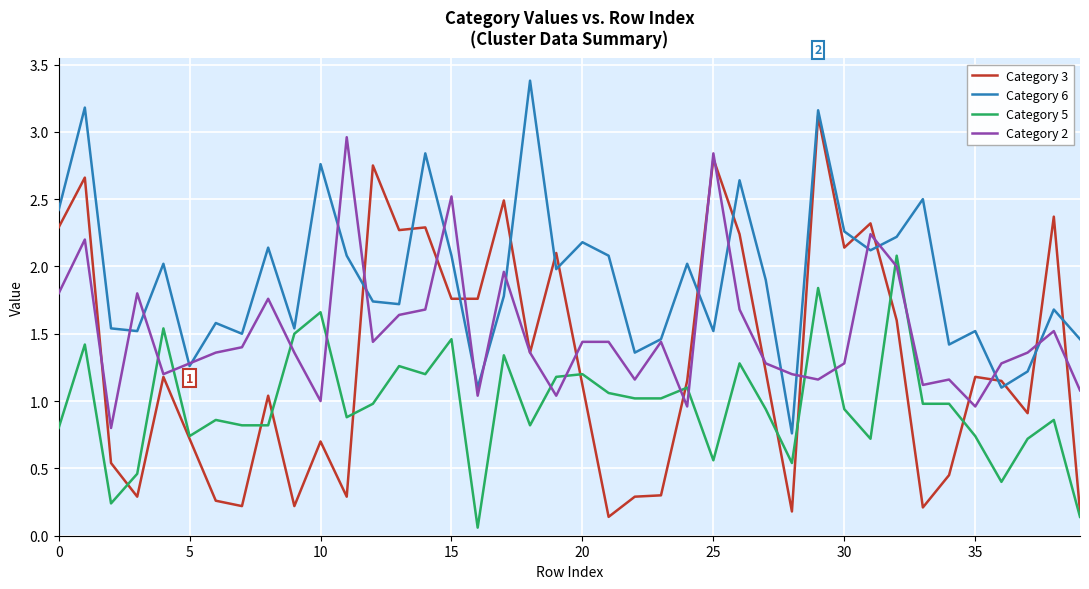

List the series in order of their peak value, lowest first.

Category 5, Category 2, Category 3, Category 6